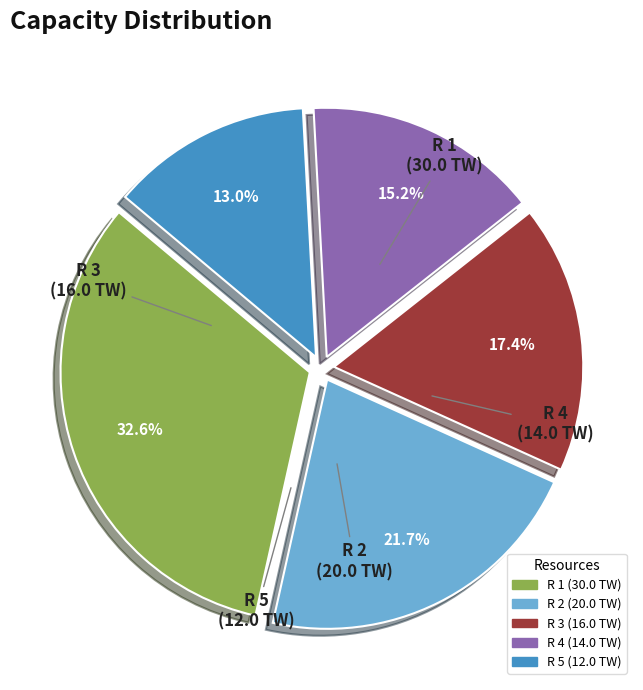

What is the smallest slice in the pie chart?

R 5